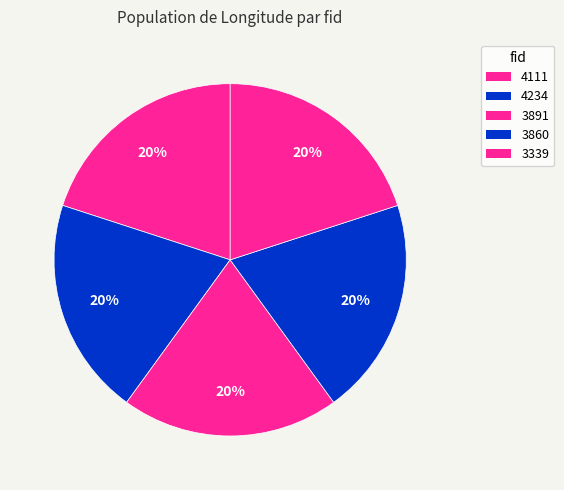

What is the largest slice in the pie chart?

4111